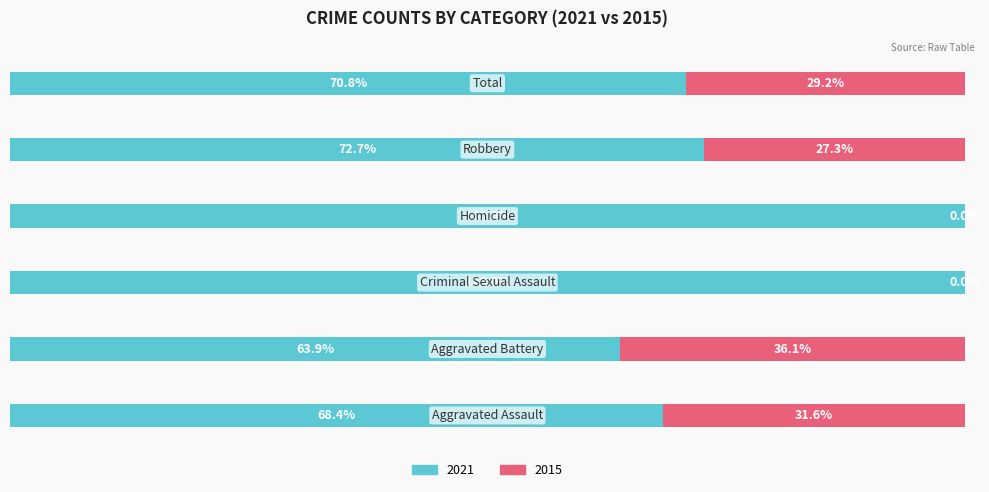

What are all the series names shown in the legend?

2021, 2015